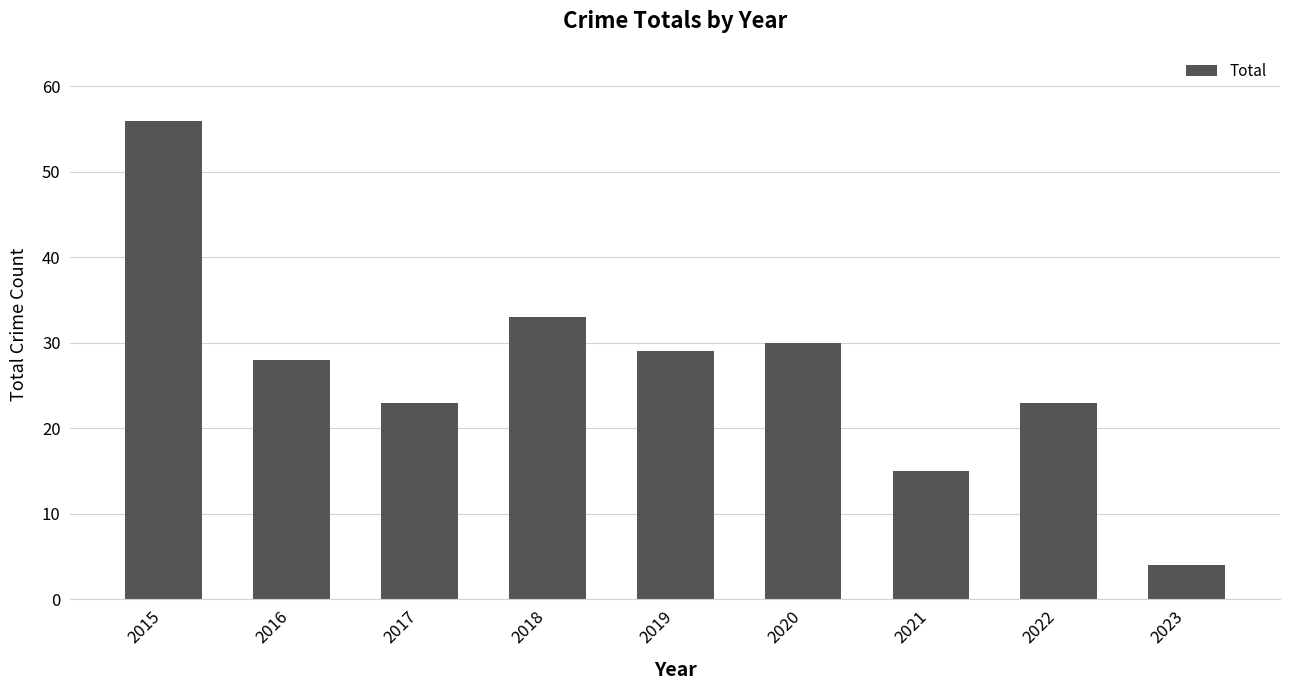

Reading left to right, transcribe all the data shown in this chart.

56	28	23	33	29	30	15	23	4